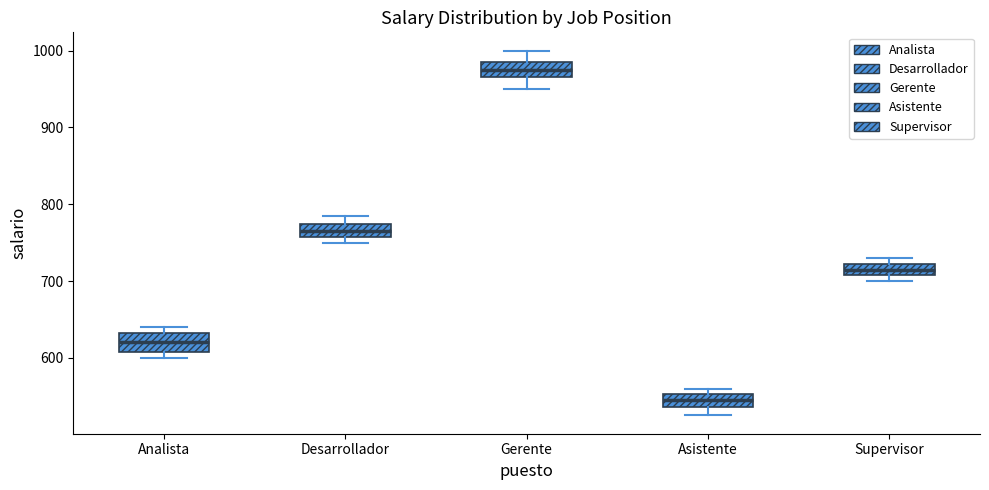

Where is the lower edge of the box for Asistente on the y-axis? The values are not printed on the chart, so give them approximately, as read against the axis.

540